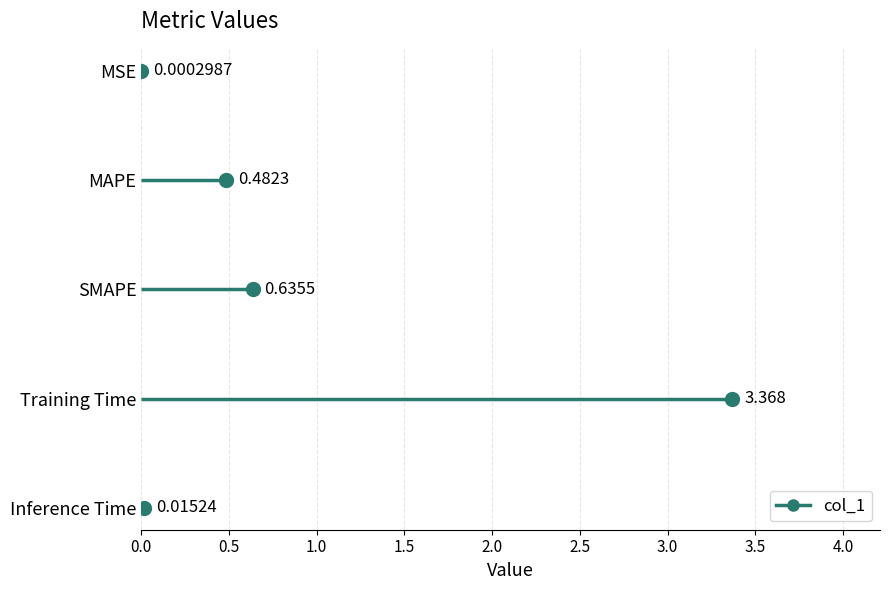

Rank the categories by value from lowest to highest.

MSE, Inference Time, MAPE, SMAPE, Training Time